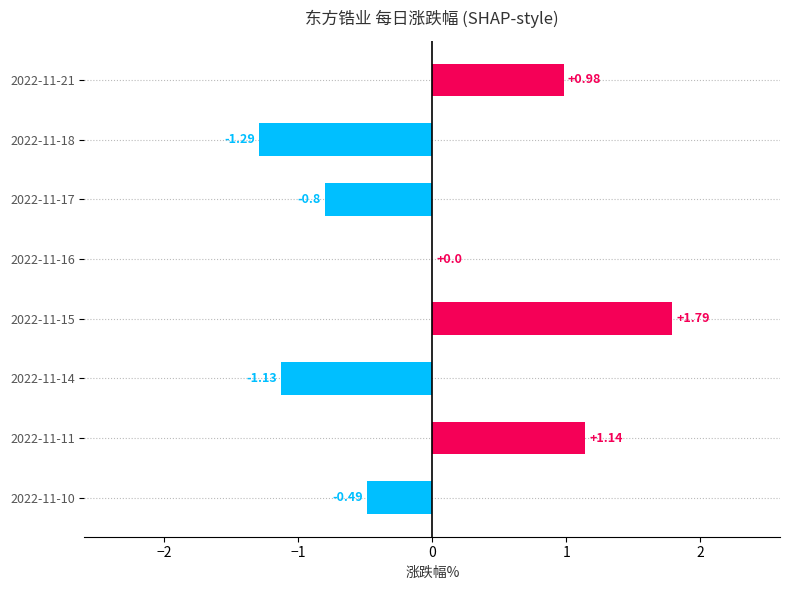

What is the change in value from 2022-11-15 to 2022-11-14?

-2.9